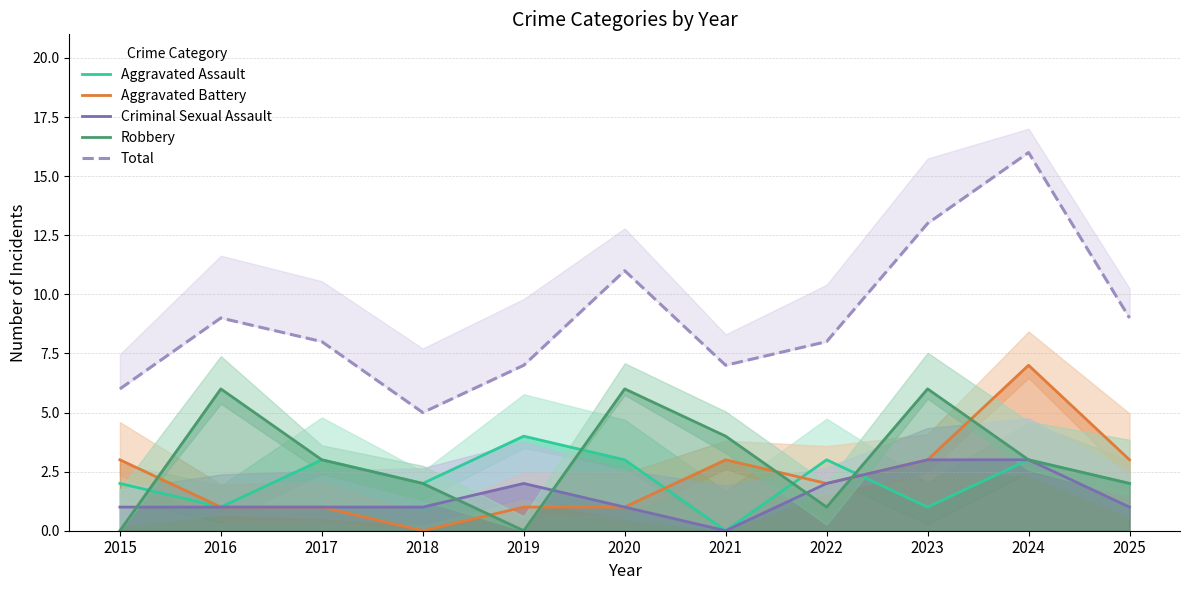

What is the value of the Aggravated Assault point at the 8th from the left?

3